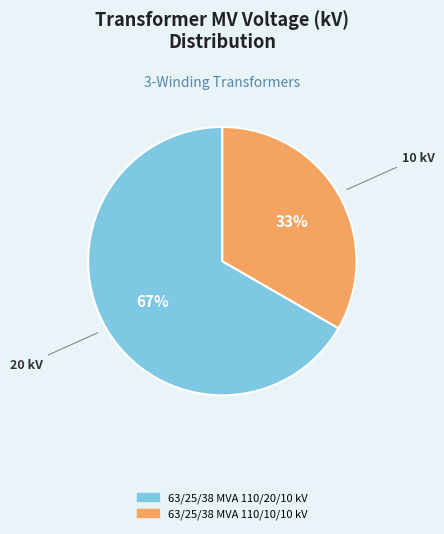

Which slice is the smallest?

63/25/38 MVA 110/10/10 kV